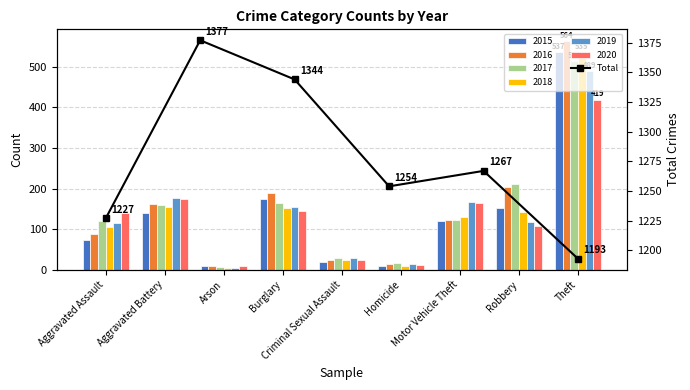

The chart shows a value of 366 at Criminal Sexual Assault. True or false?

False